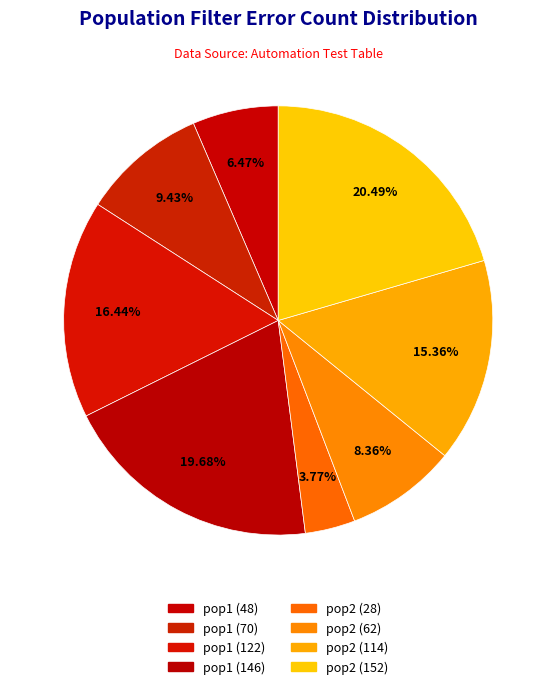

Does pop2 (152) represent more than half of the total?

No